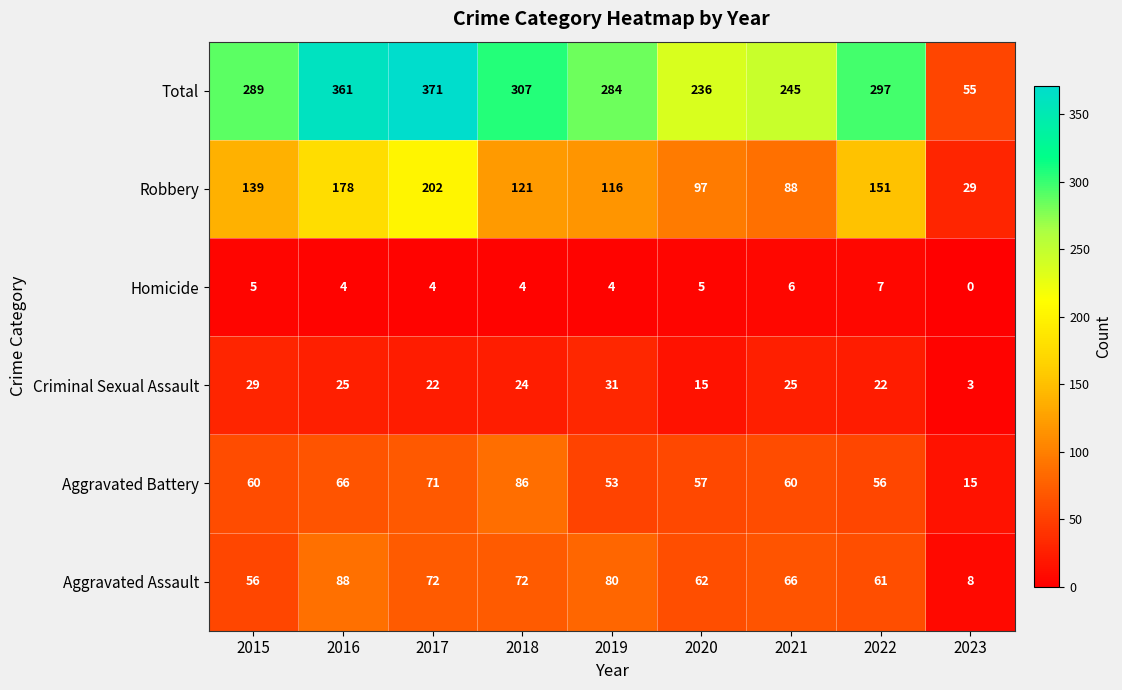

At 2020, list the series in order from smallest to largest.

Homicide, Criminal Sexual Assault, Aggravated Battery, Aggravated Assault, Robbery, Total